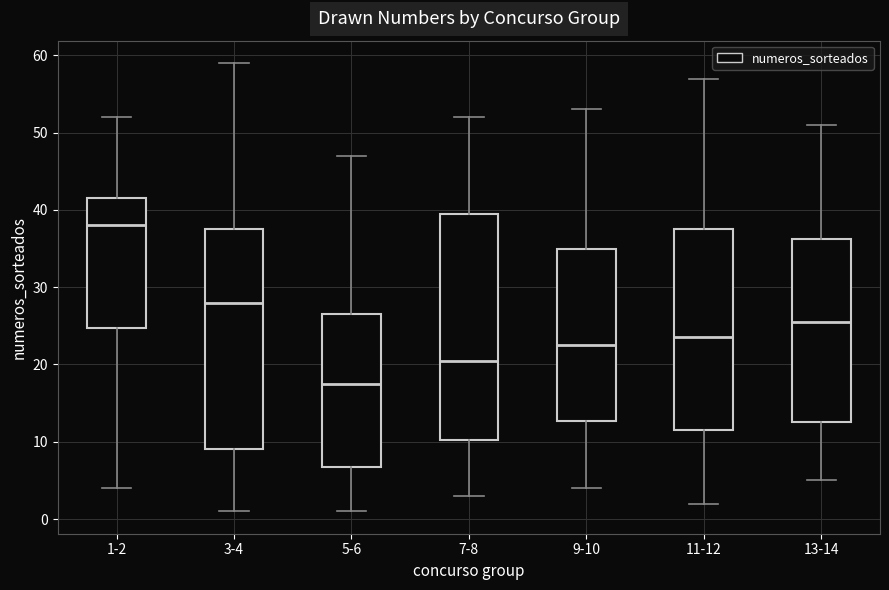

Reading left to right, read every box against the y-axis: the position of its median line, the range the box covers, and the ends of its whiskers. The values are not printed on the chart, so give them approximately, as read against the axis.

1-2: median 38, box 25 to 42, whiskers 4 to 52
3-4: median 28, box 9 to 38, whiskers 1 to 59
5-6: median 18, box 7 to 27, whiskers 1 to 47
7-8: median 21, box 10 to 40, whiskers 3 to 52
9-10: median 23, box 13 to 35, whiskers 4 to 53
11-12: median 24, box 12 to 38, whiskers 2 to 57
13-14: median 26, box 13 to 36, whiskers 5 to 51